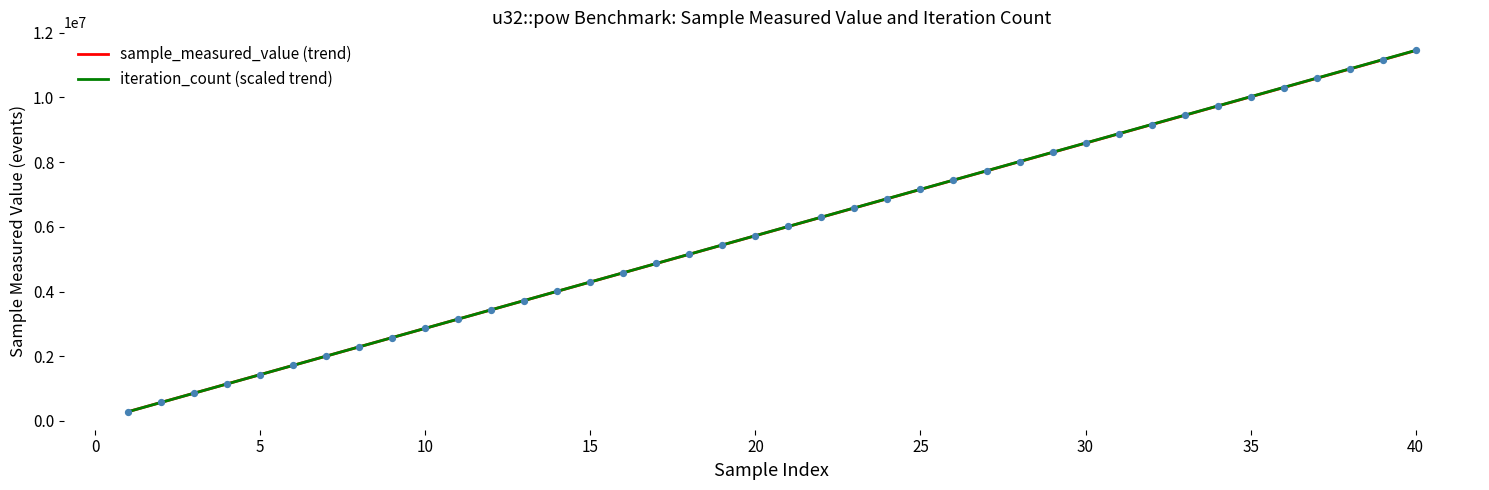

What is the minimum value for sample_measured_value (trend)?

286992.1